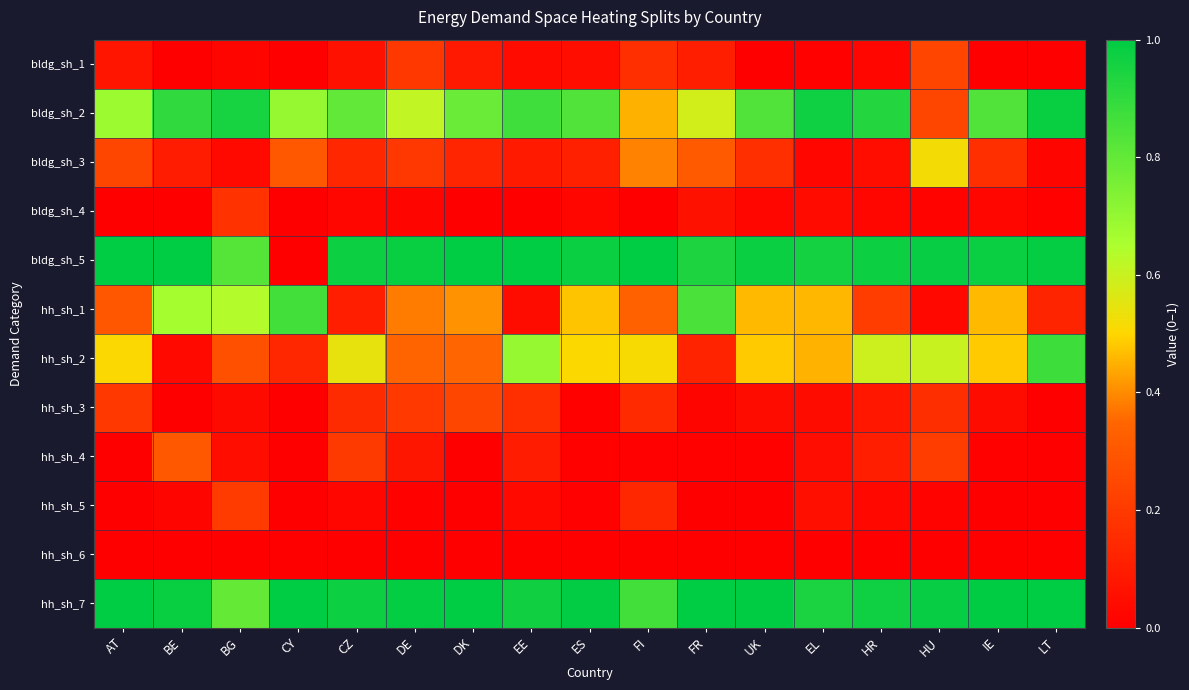

Count the number of categories in the chart.

17